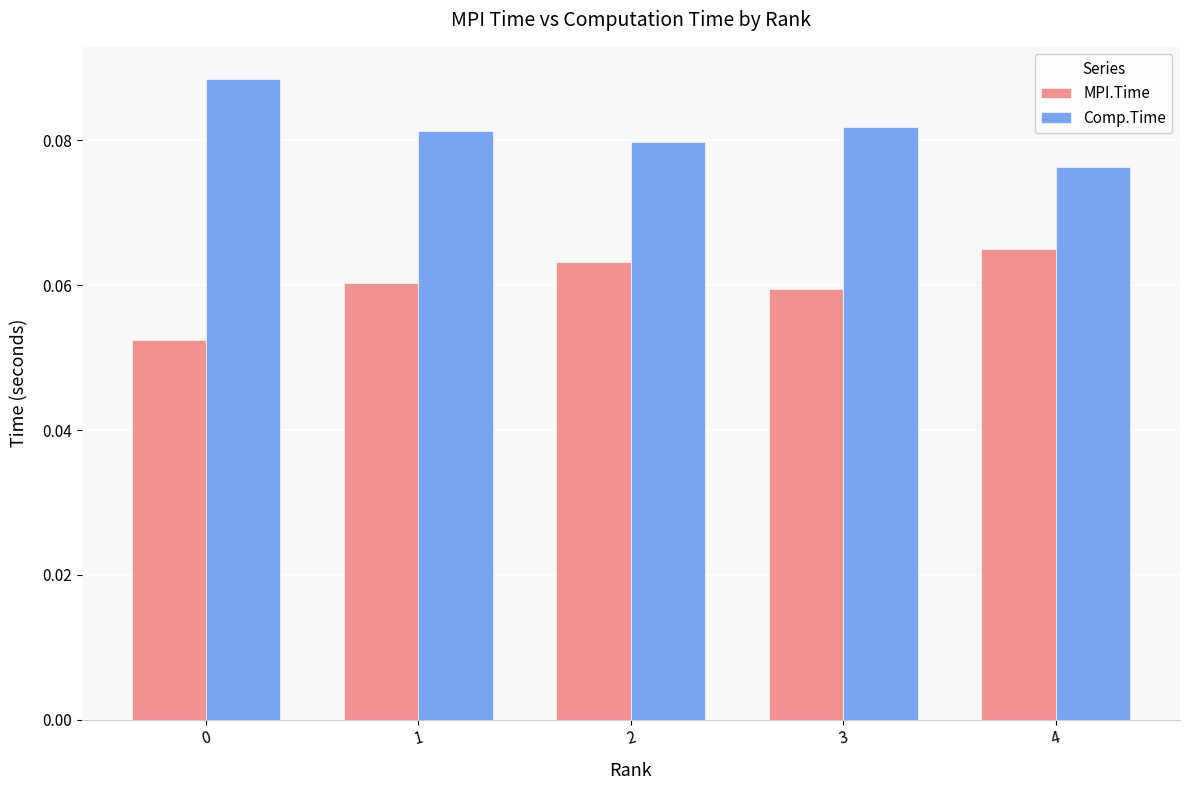

Is the value of MPI.Time at 2 greater than the value of Comp.Time at 4?

No